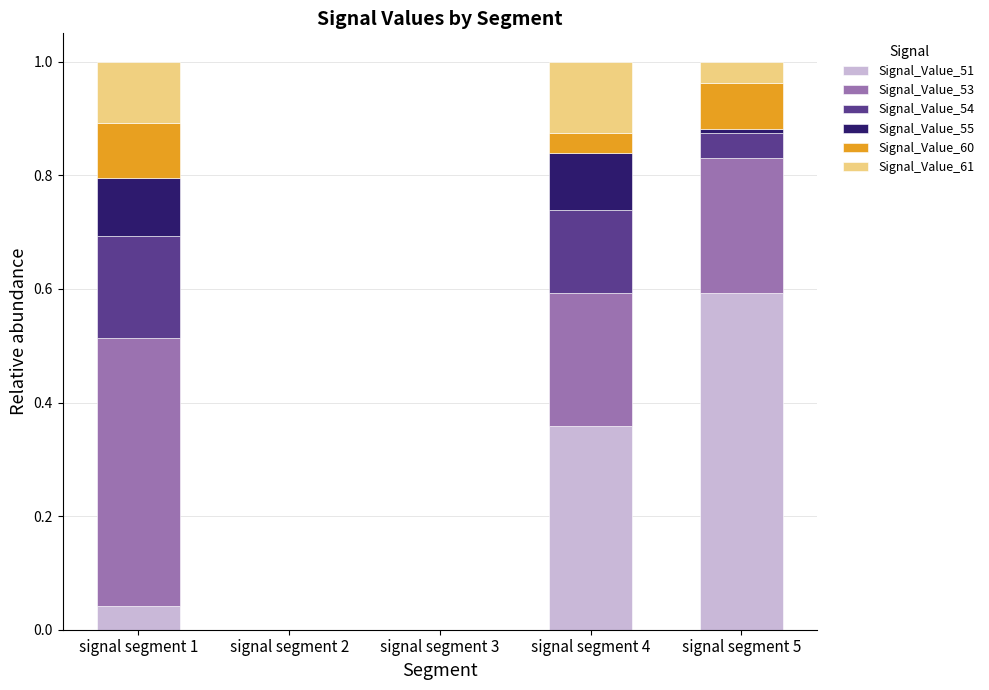

What is the highest value of the Signal_Value_51 series?

0.6